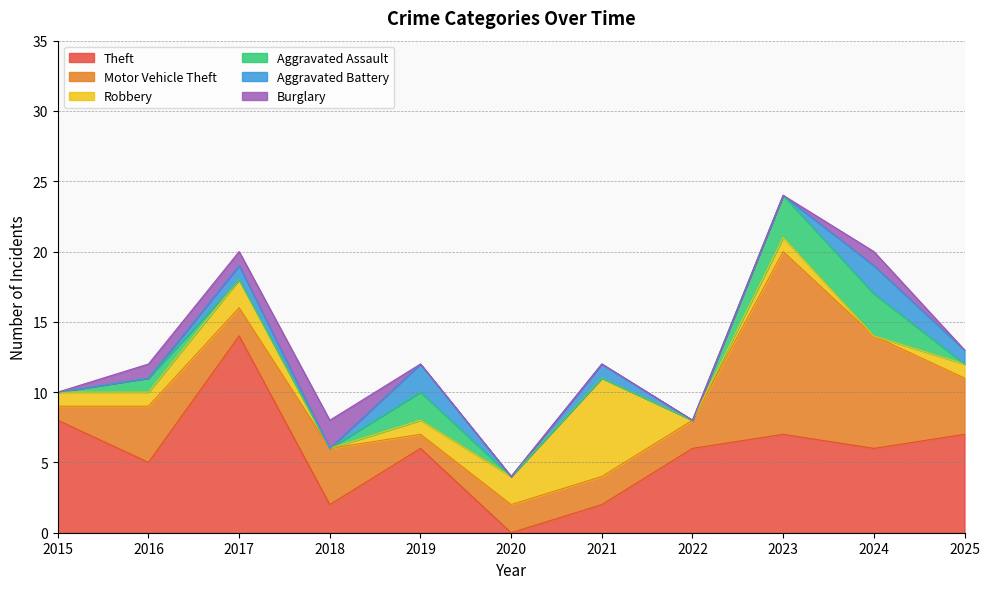

At 2025, list the series in order from largest to smallest.

Theft, Motor Vehicle Theft, Robbery, Aggravated Battery, Aggravated Assault, Burglary